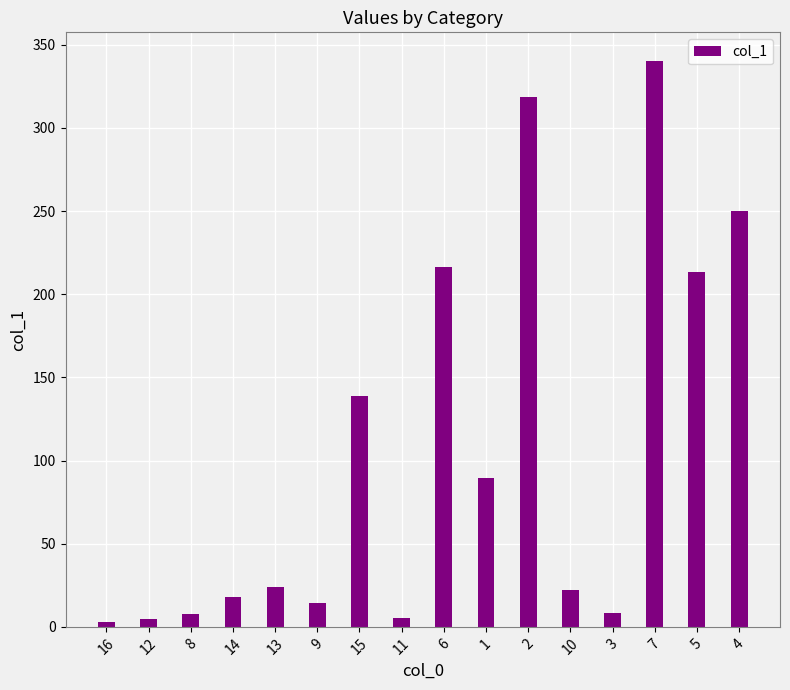

What is the average value?

104.7